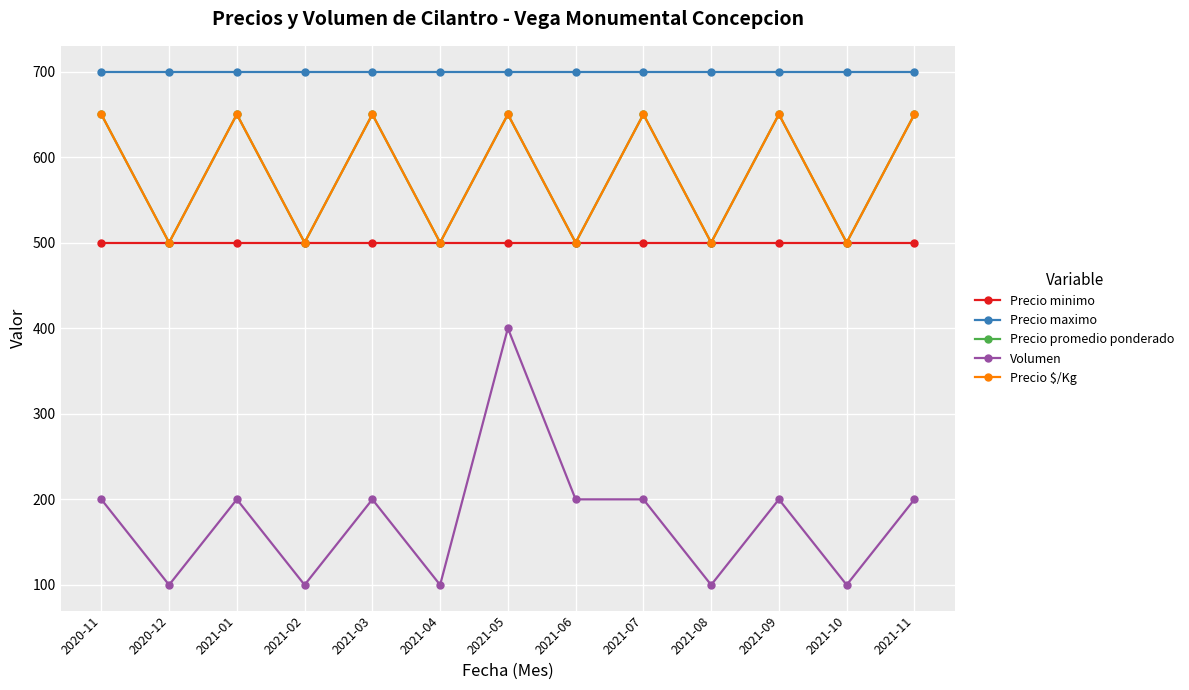

How many lines are shown in the chart?

5